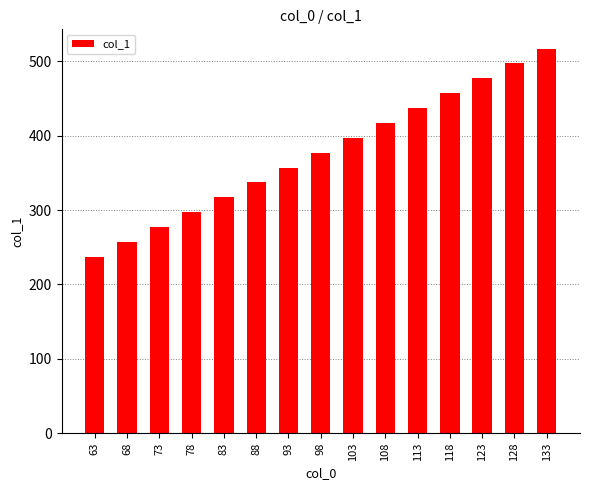

True or false: the data shows 357 at 63.

False